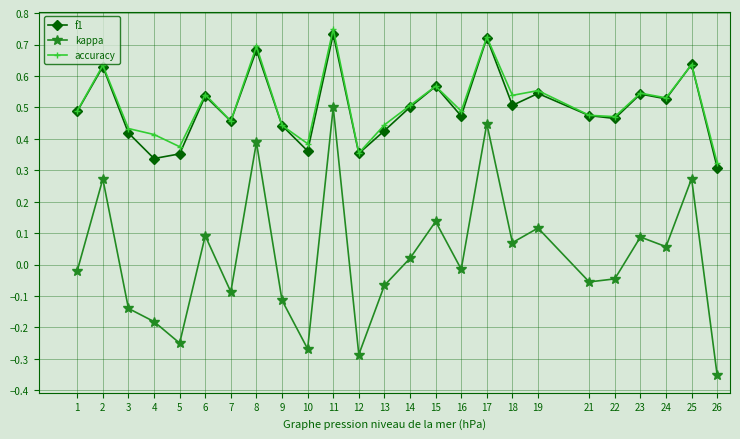

What is the total value across all series at 25?

1.5